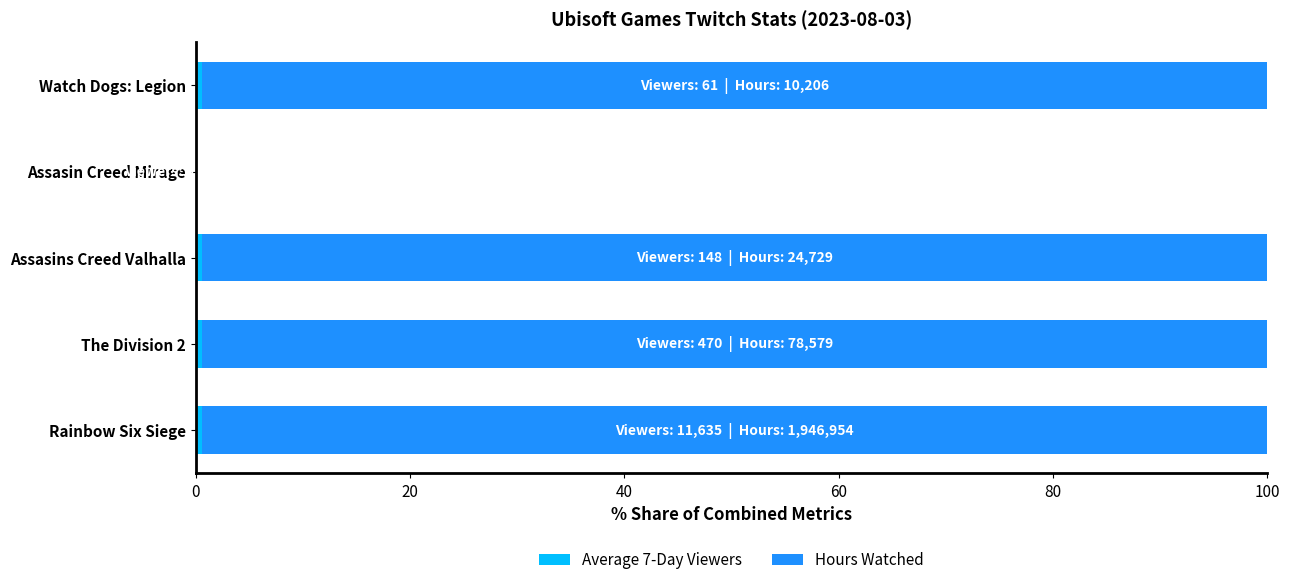

How many series are shown in this chart?

2